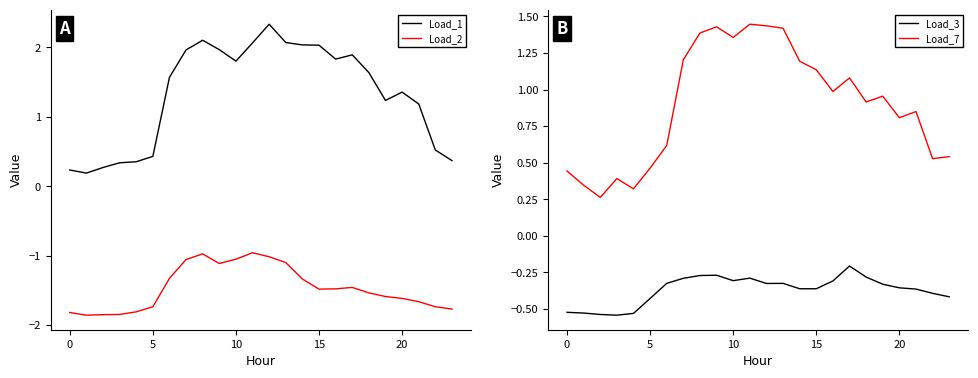

What is the difference between the maximum and minimum values in the Load_7 series?

1.2